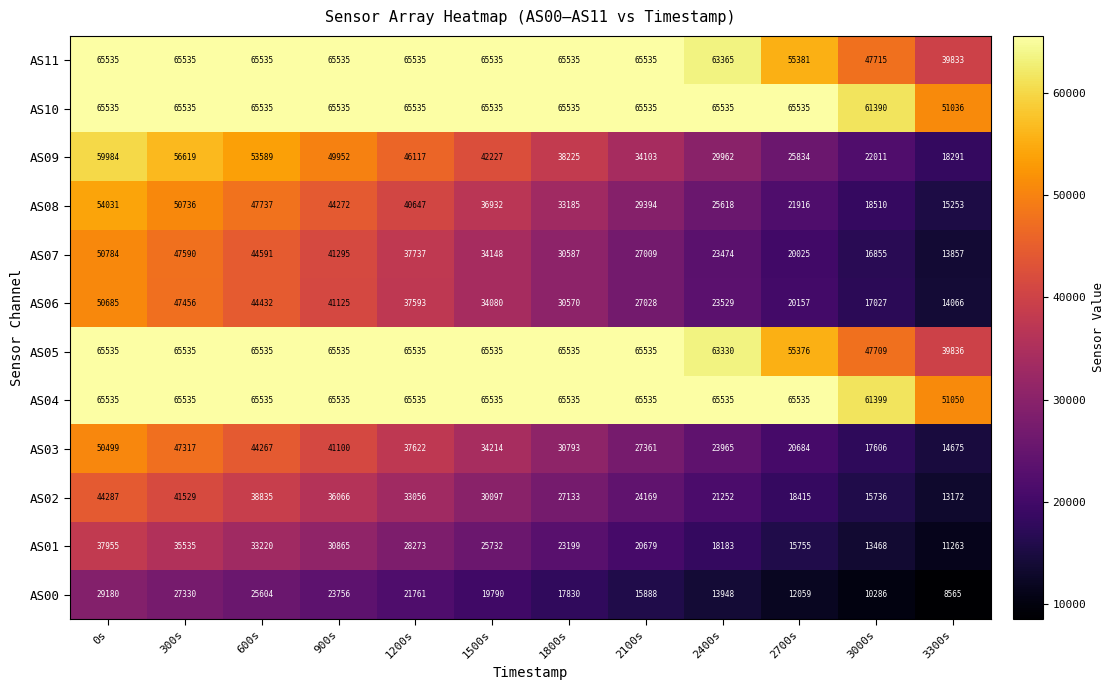

What is the sum of the AS00 values at 600s and 900s?

49360